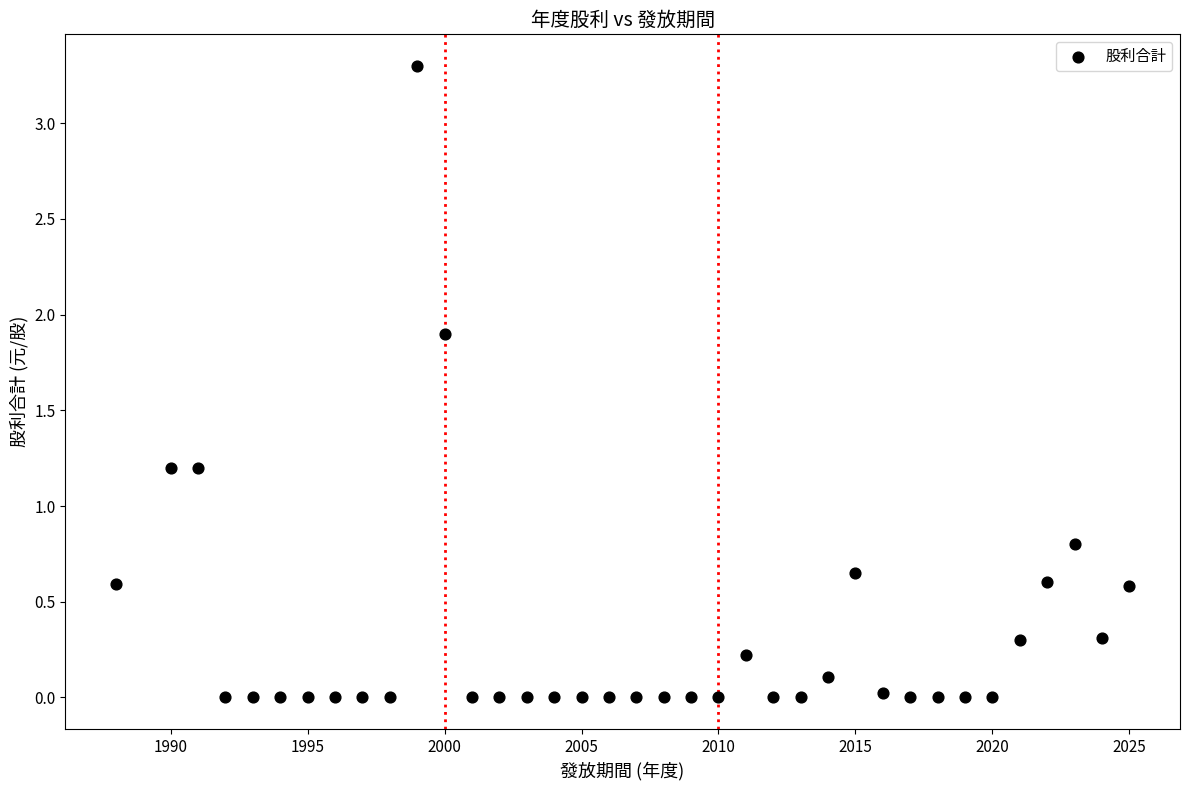

What is the range of Y values (max minus min)?

3.3